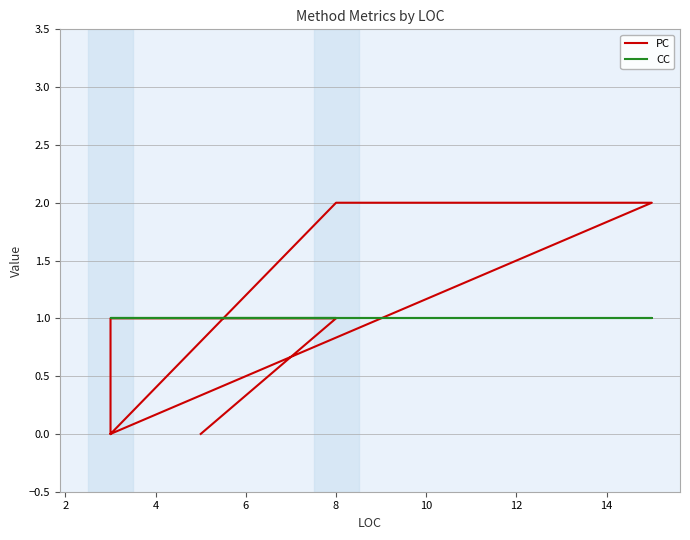

What is the approximate value of CC at 8?

1